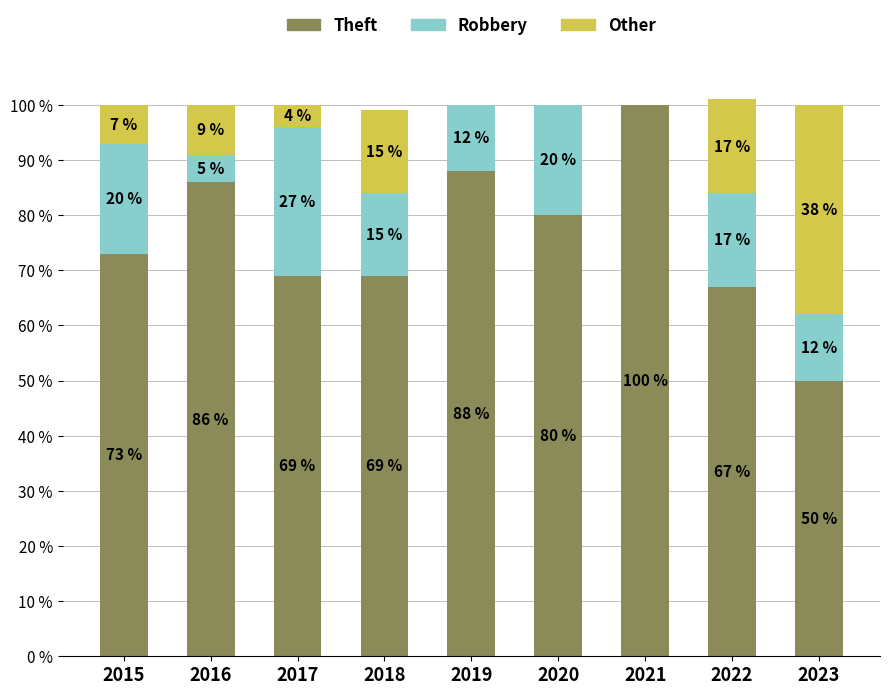

What is the maximum value for Theft?

100